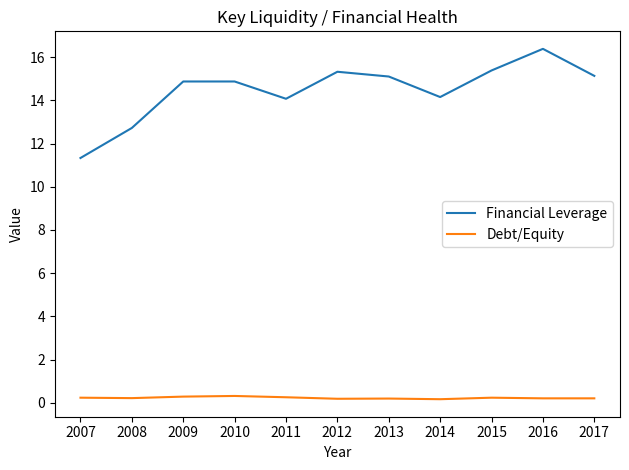

What is the difference between the maximum and second lowest values in the Debt/Equity series?

0.1